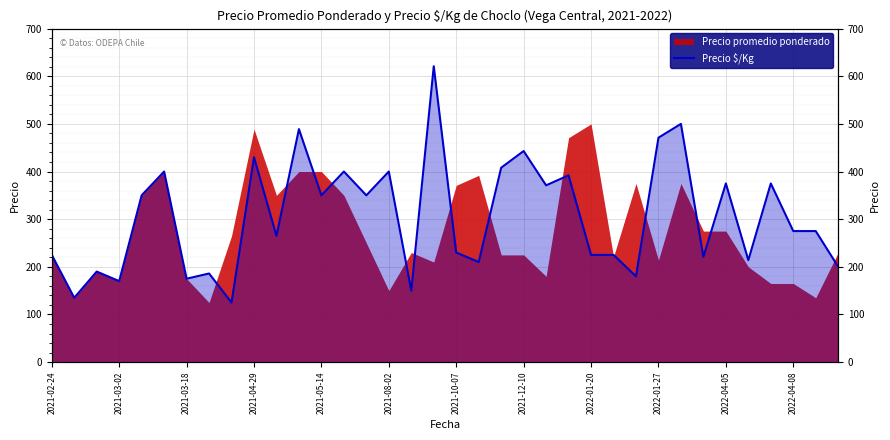

How many lines are shown in the chart?

1